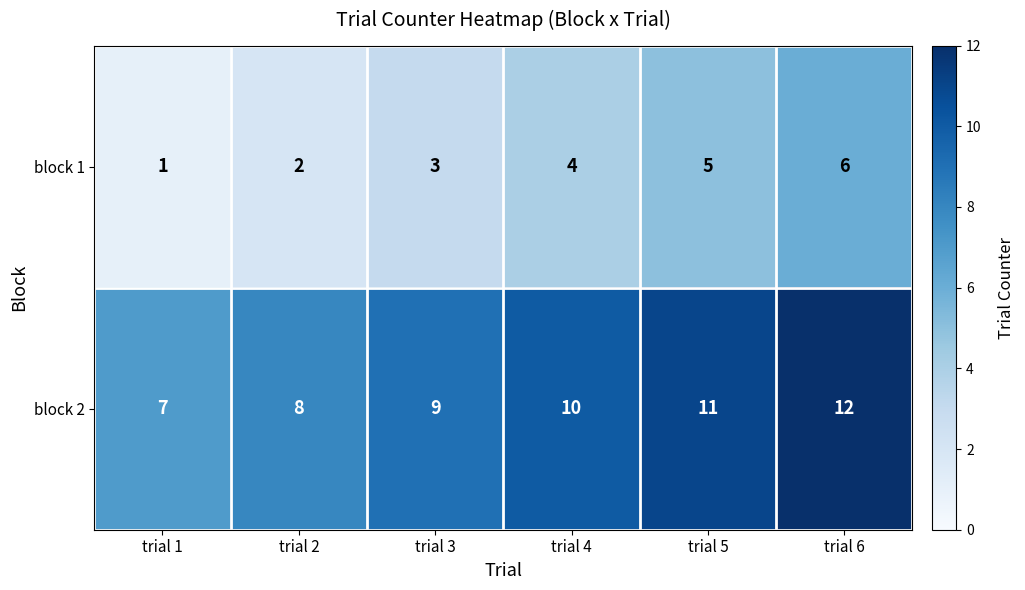

How many categories are shown in the chart?

6